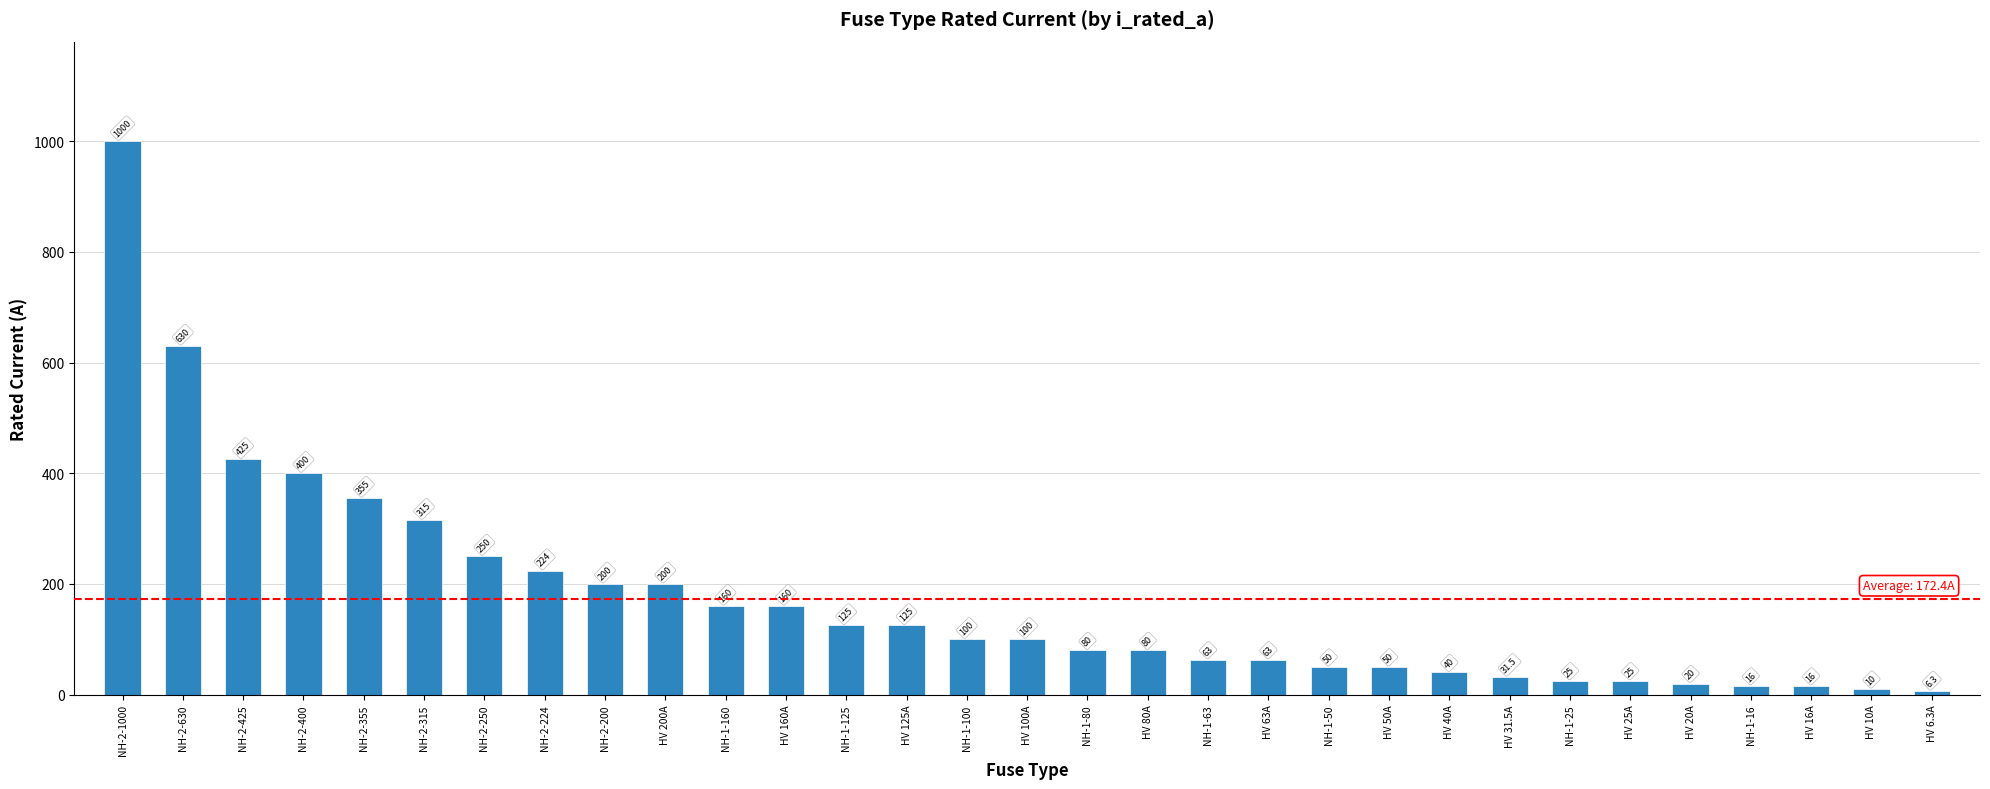

Reading left to right, extract all data points from this chart.

NH-2-1000=1000.0	NH-2-630=630.0	NH-2-425=425.0	NH-2-400=400.0	NH-2-355=355.0	NH-2-315=315.0	NH-2-250=250.0	NH-2-224=224.0	NH-2-200=200.0	HV 200A=200.0	NH-1-160=160.0	HV 160A=160.0	NH-1-125=125.0	HV 125A=125.0	NH-1-100=100.0	HV 100A=100.0	NH-1-80=80.0	HV 80A=80.0	NH-1-63=63.0	HV 63A=63.0	NH-1-50=50.0	HV 50A=50.0	HV 40A=40.0	HV 31.5A=31.5	NH-1-25=25.0	HV 25A=25.0	HV 20A=20.0	NH-1-16=16.0	HV 16A=16.0	HV 10A=10.0	HV 6.3A=6.3